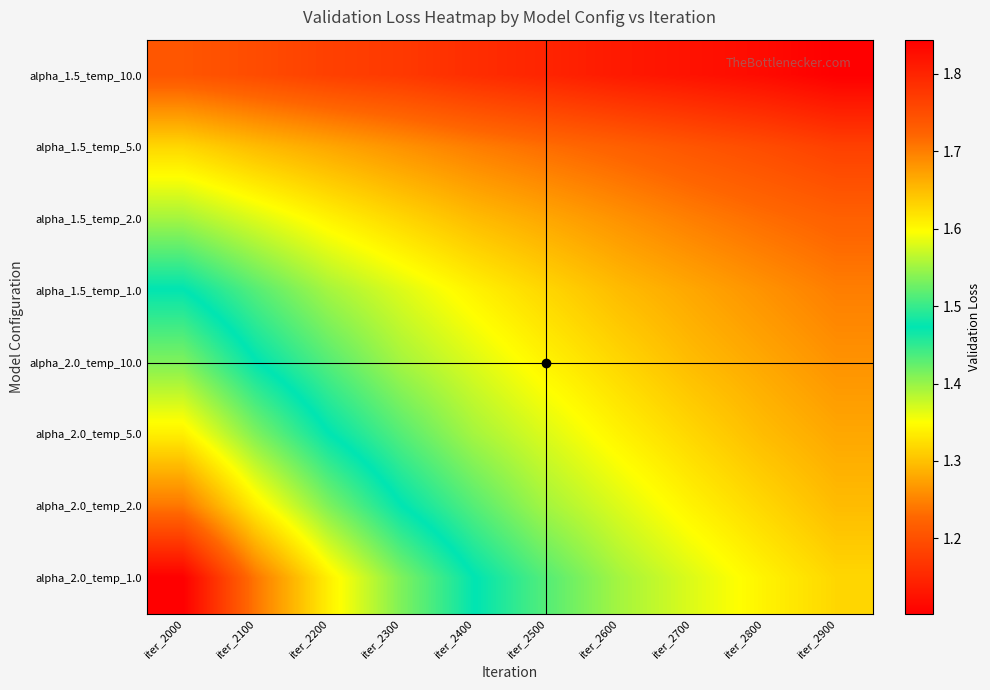

Reading left to right, transcribe all the data shown in this chart.

alpha_1.5_temp_10.0: iter_2000=1.2	iter_2100=1.2	iter_2200=1.2	iter_2300=1.2	iter_2400=1.2	iter_2500=1.1	iter_2600=1.1	iter_2700=1.1	iter_2800=1.1	iter_2900=1.1
alpha_1.5_temp_5.0: iter_2000=1.3	iter_2100=1.3	iter_2200=1.3	iter_2300=1.3	iter_2400=1.2	iter_2500=1.2	iter_2600=1.2	iter_2700=1.2	iter_2800=1.2	iter_2900=1.2
alpha_1.5_temp_2.0: iter_2000=1.4	iter_2100=1.4	iter_2200=1.3	iter_2300=1.3	iter_2400=1.3	iter_2500=1.3	iter_2600=1.3	iter_2700=1.2	iter_2800=1.2	iter_2900=1.2
alpha_1.5_temp_1.0: iter_2000=1.5	iter_2100=1.4	iter_2200=1.4	iter_2300=1.4	iter_2400=1.3	iter_2500=1.3	iter_2600=1.3	iter_2700=1.3	iter_2800=1.3	iter_2900=1.2
alpha_2.0_temp_10.0: iter_2000=1.5	iter_2100=1.5	iter_2200=1.4	iter_2300=1.4	iter_2400=1.4	iter_2500=1.3	iter_2600=1.3	iter_2700=1.3	iter_2800=1.3	iter_2900=1.3
alpha_2.0_temp_5.0: iter_2000=1.6	iter_2100=1.5	iter_2200=1.5	iter_2300=1.4	iter_2400=1.4	iter_2500=1.4	iter_2600=1.3	iter_2700=1.3	iter_2800=1.3	iter_2900=1.3
alpha_2.0_temp_2.0: iter_2000=1.7	iter_2100=1.6	iter_2200=1.5	iter_2300=1.5	iter_2400=1.4	iter_2500=1.4	iter_2600=1.4	iter_2700=1.3	iter_2800=1.3	iter_2900=1.3
alpha_2.0_temp_1.0: iter_2000=1.8	iter_2100=1.7	iter_2200=1.6	iter_2300=1.5	iter_2400=1.5	iter_2500=1.4	iter_2600=1.4	iter_2700=1.4	iter_2800=1.3	iter_2900=1.3